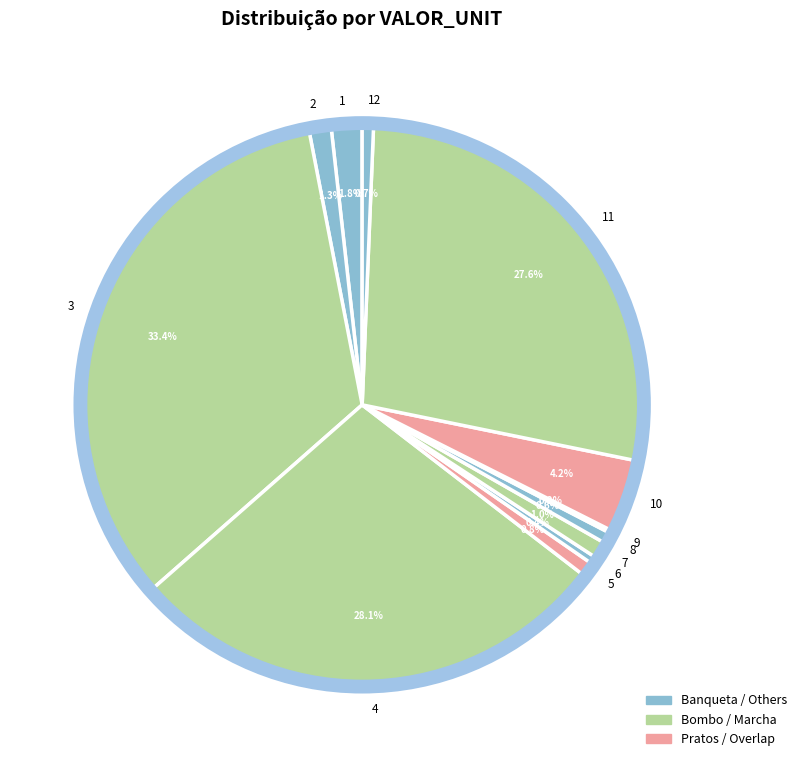

Does 12 represent more than half of the total?

No